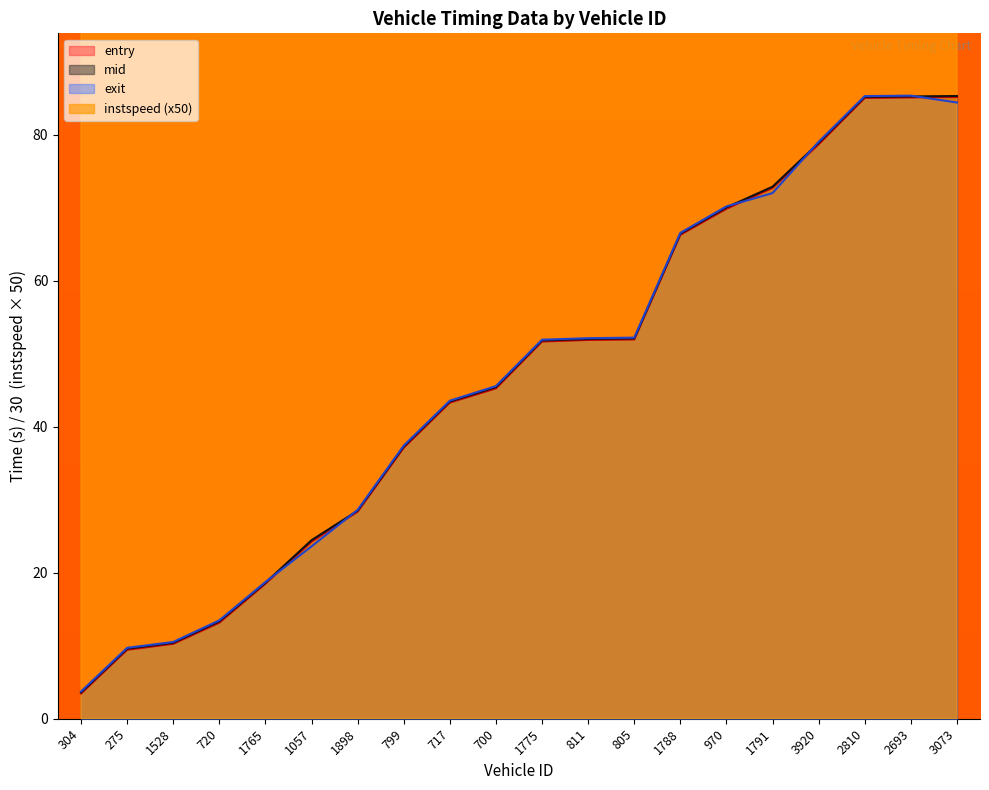

What are all the series names shown in the legend?

entry, mid, exit, instspeed